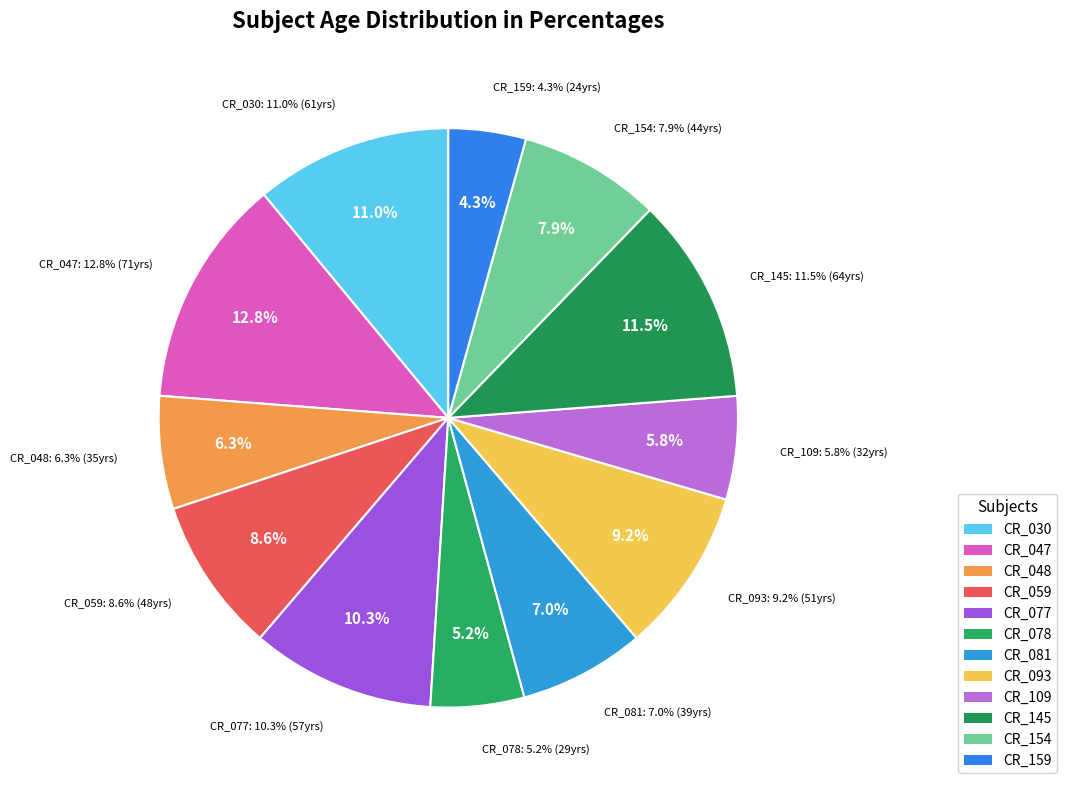

Does CR_059 represent more than half of the total?

No